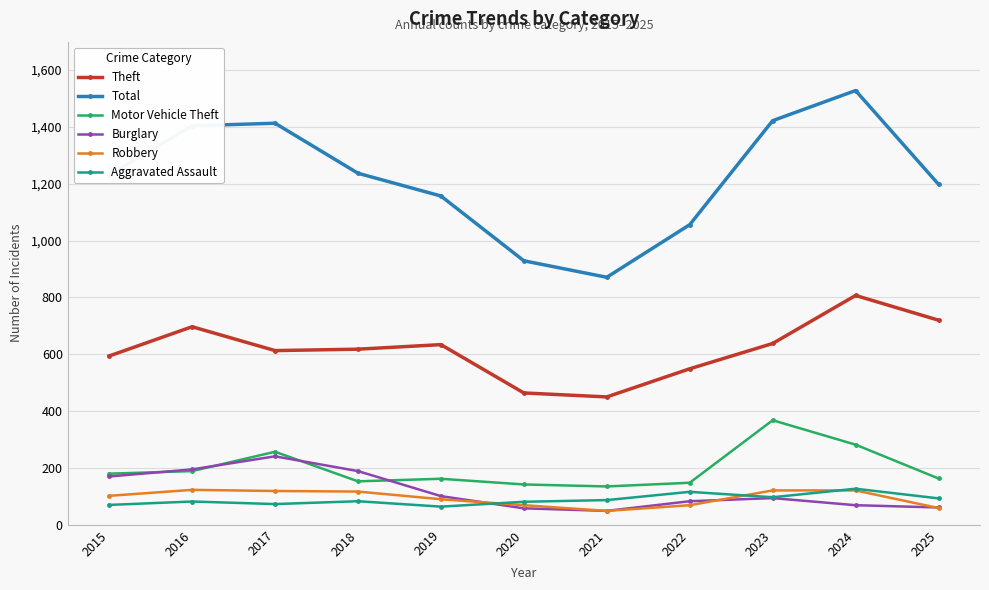

Is the value of Aggravated Assault at 2018 greater than the value of Motor Vehicle Theft at 2015?

No